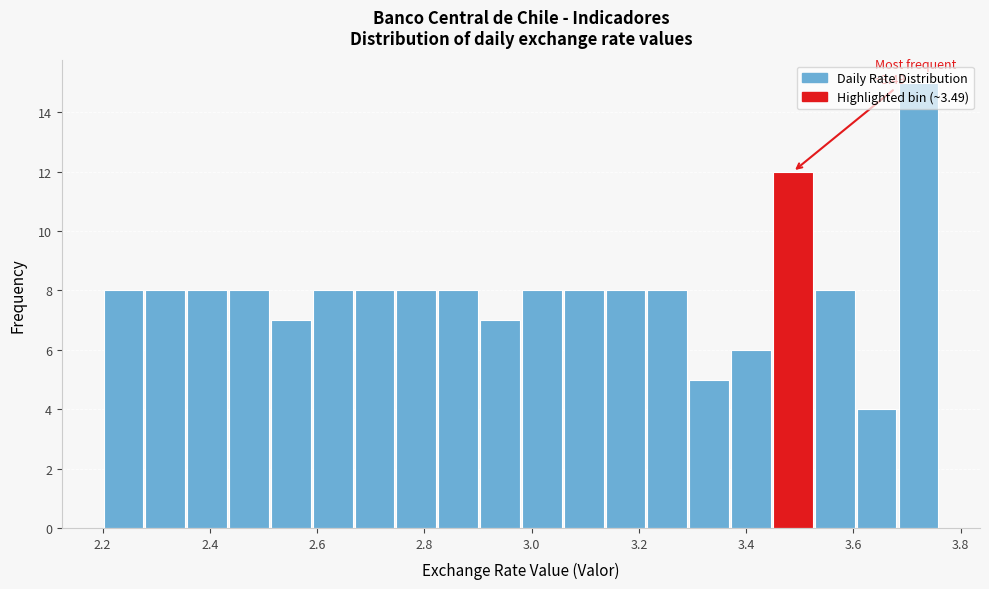

Read against the x-axis, roughly where is the centre of the tallest bar?

3.72